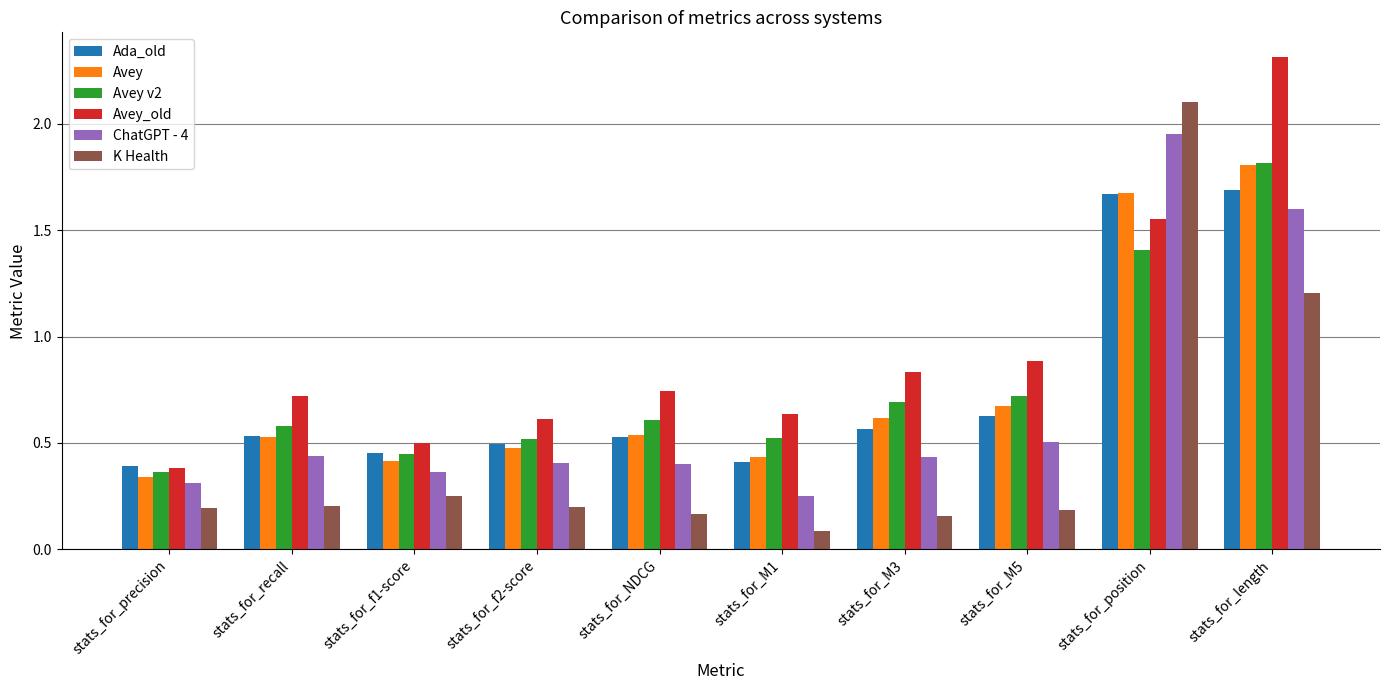

The K Health series shows 0.1 at stats_for_M1. True or false?

True